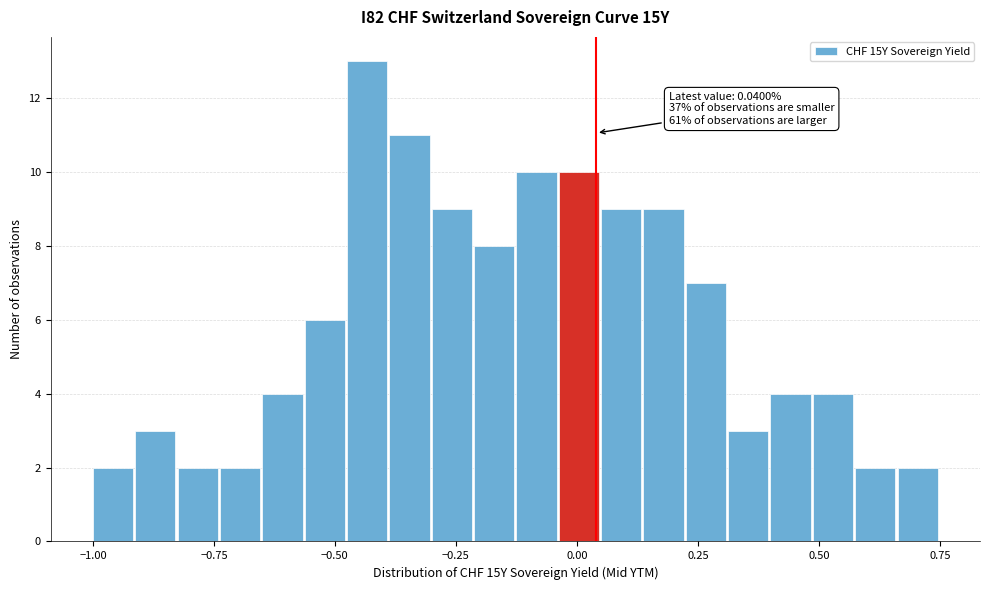

Read against the x-axis, roughly where is the centre of the tallest bar?

-0.45